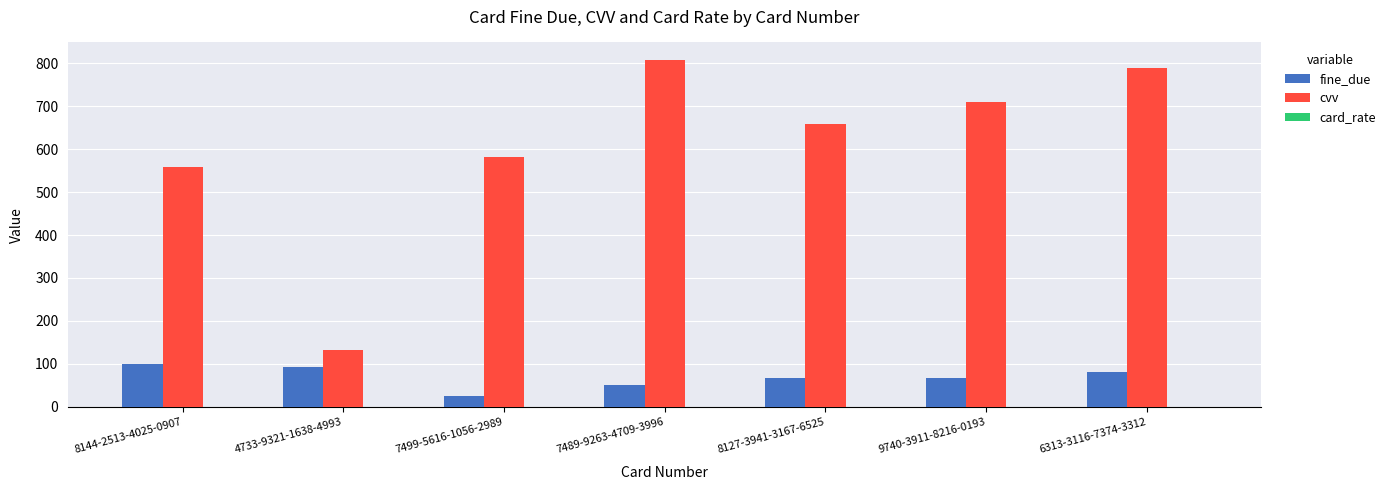

What is the greatest value displayed?

808.0